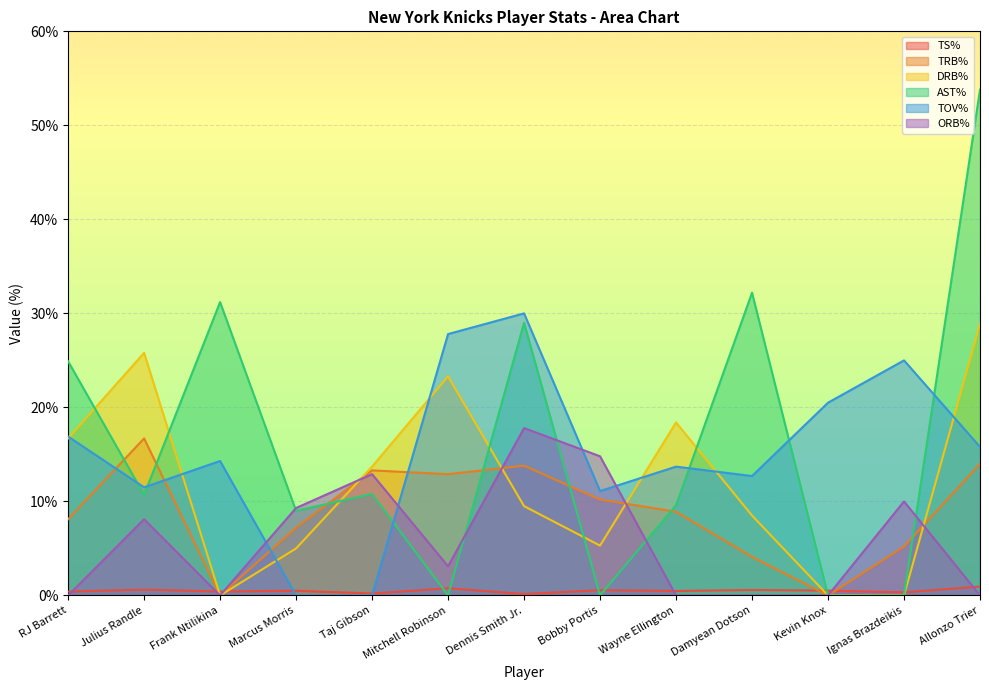

Reading left to right, list all the values displayed in this chart.

TS%: RJ Barrett=0.4	Julius Randle=0.6	Frank Ntilikina=0.4	Marcus Morris=0.5	Taj Gibson=0.2	Mitchell Robinson=0.8	Dennis Smith Jr.=0.1	Bobby Portis=0.6	Wayne Ellington=0.5	Damyean Dotson=0.6	Kevin Knox=0.5	Ignas Brazdeikis=0.3	Allonzo Trier=0.9
TRB%: RJ Barrett=8.1	Julius Randle=16.7	Frank Ntilikina=0.0	Marcus Morris=7.2	Taj Gibson=13.3	Mitchell Robinson=12.9	Dennis Smith Jr.=13.8	Bobby Portis=10.2	Wayne Ellington=8.9	Damyean Dotson=4.1	Kevin Knox=0.0	Ignas Brazdeikis=5.2	Allonzo Trier=14.0
DRB%: RJ Barrett=16.7	Julius Randle=25.8	Frank Ntilikina=0.0	Marcus Morris=5.0	Taj Gibson=13.7	Mitchell Robinson=23.3	Dennis Smith Jr.=9.5	Bobby Portis=5.3	Wayne Ellington=18.4	Damyean Dotson=8.5	Kevin Knox=0.0	Ignas Brazdeikis=0.0	Allonzo Trier=28.9
AST%: RJ Barrett=24.9	Julius Randle=10.7	Frank Ntilikina=31.2	Marcus Morris=9.0	Taj Gibson=10.8	Mitchell Robinson=0.0	Dennis Smith Jr.=29.0	Bobby Portis=0.0	Wayne Ellington=9.6	Damyean Dotson=32.2	Kevin Knox=0.0	Ignas Brazdeikis=0.0	Allonzo Trier=53.8
TOV%: RJ Barrett=16.9	Julius Randle=11.5	Frank Ntilikina=14.3	Marcus Morris=0.0	Taj Gibson=0.0	Mitchell Robinson=27.8	Dennis Smith Jr.=30.0	Bobby Portis=11.1	Wayne Ellington=13.7	Damyean Dotson=12.7	Kevin Knox=20.5	Ignas Brazdeikis=25.0	Allonzo Trier=15.8
ORB%: RJ Barrett=0.0	Julius Randle=8.1	Frank Ntilikina=0.0	Marcus Morris=9.3	Taj Gibson=12.9	Mitchell Robinson=3.1	Dennis Smith Jr.=17.8	Bobby Portis=14.8	Wayne Ellington=0.0	Damyean Dotson=0.0	Kevin Knox=0.0	Ignas Brazdeikis=10.0	Allonzo Trier=0.0